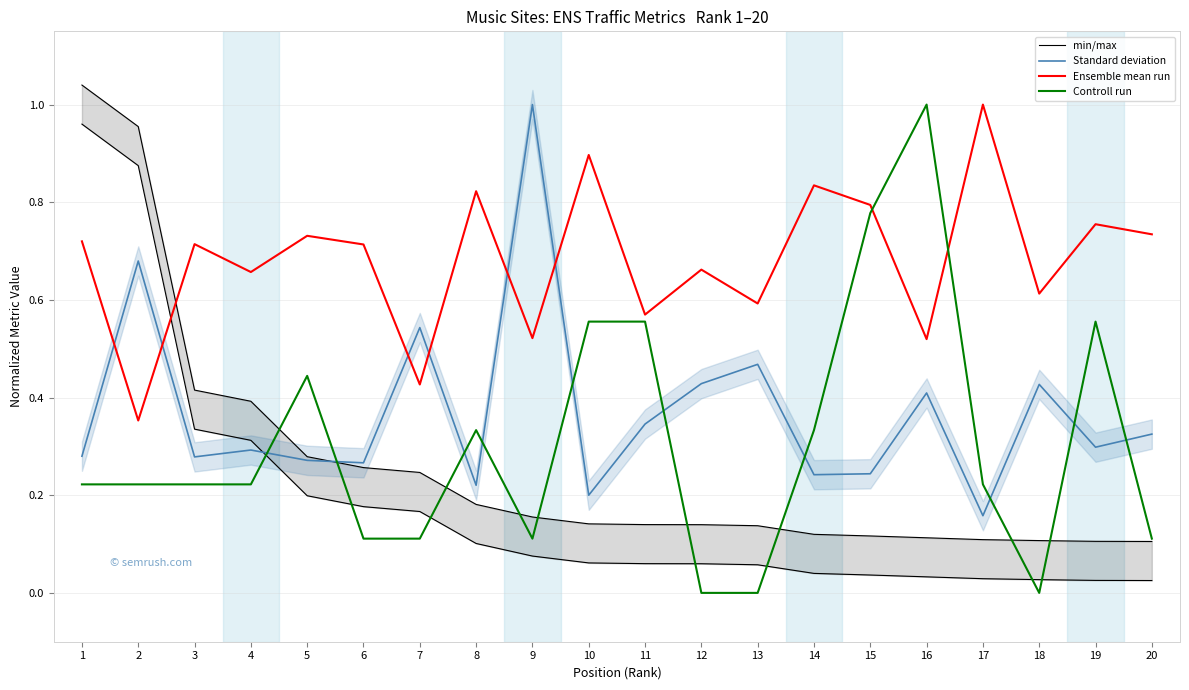

What is the difference between the maximum and minimum values in the Controll run series?

1.0